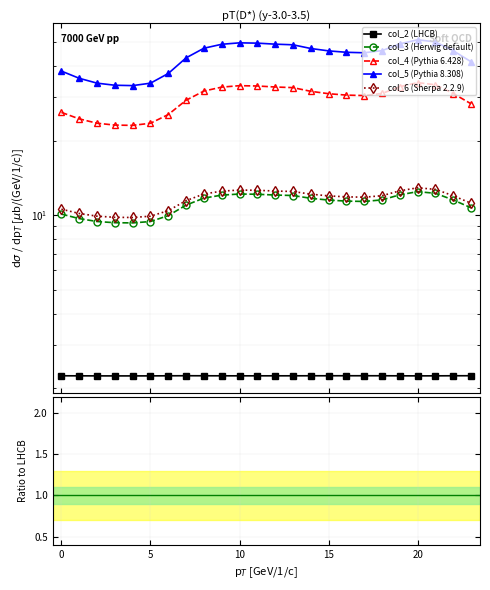

How many series are shown in this chart?

5